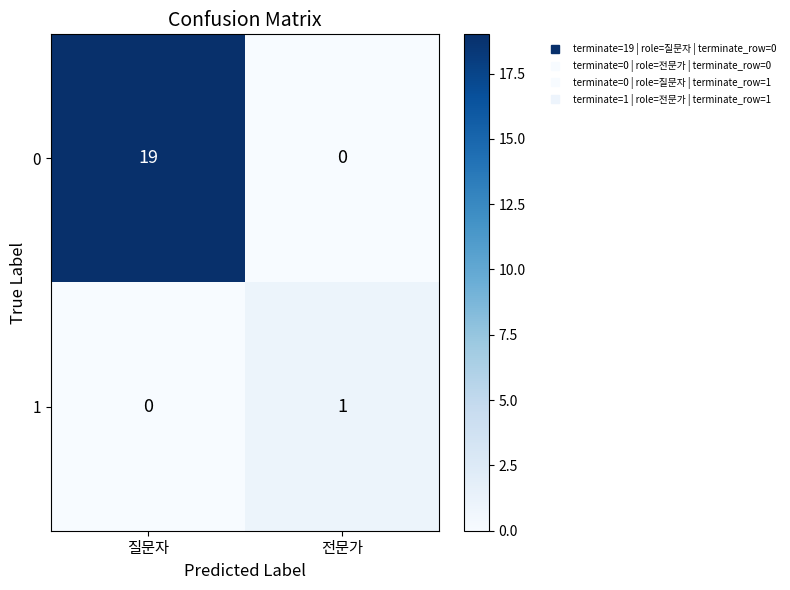

At how many categories does at least one series exceed 2?

1